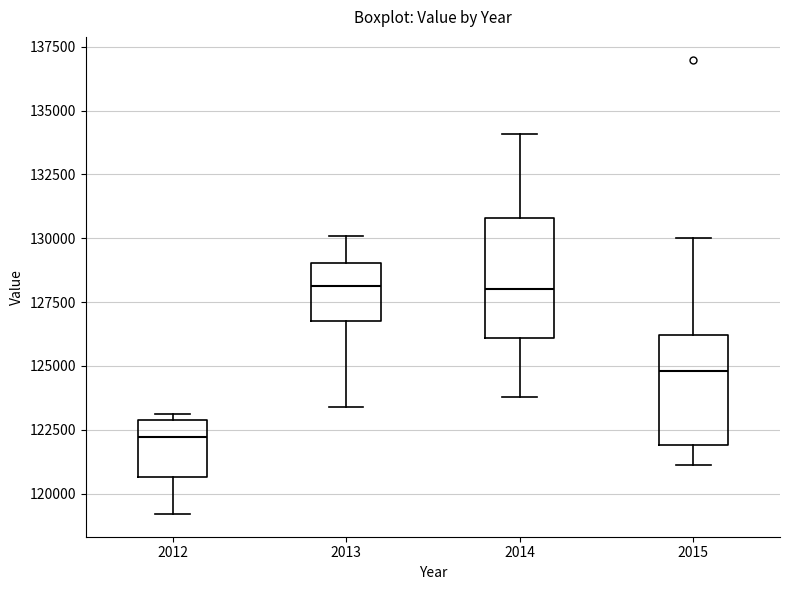

Where does the median line of the box at x = 2015 sit on the y-axis? The values are not printed on the chart, so give them approximately, as read against the axis.

125000